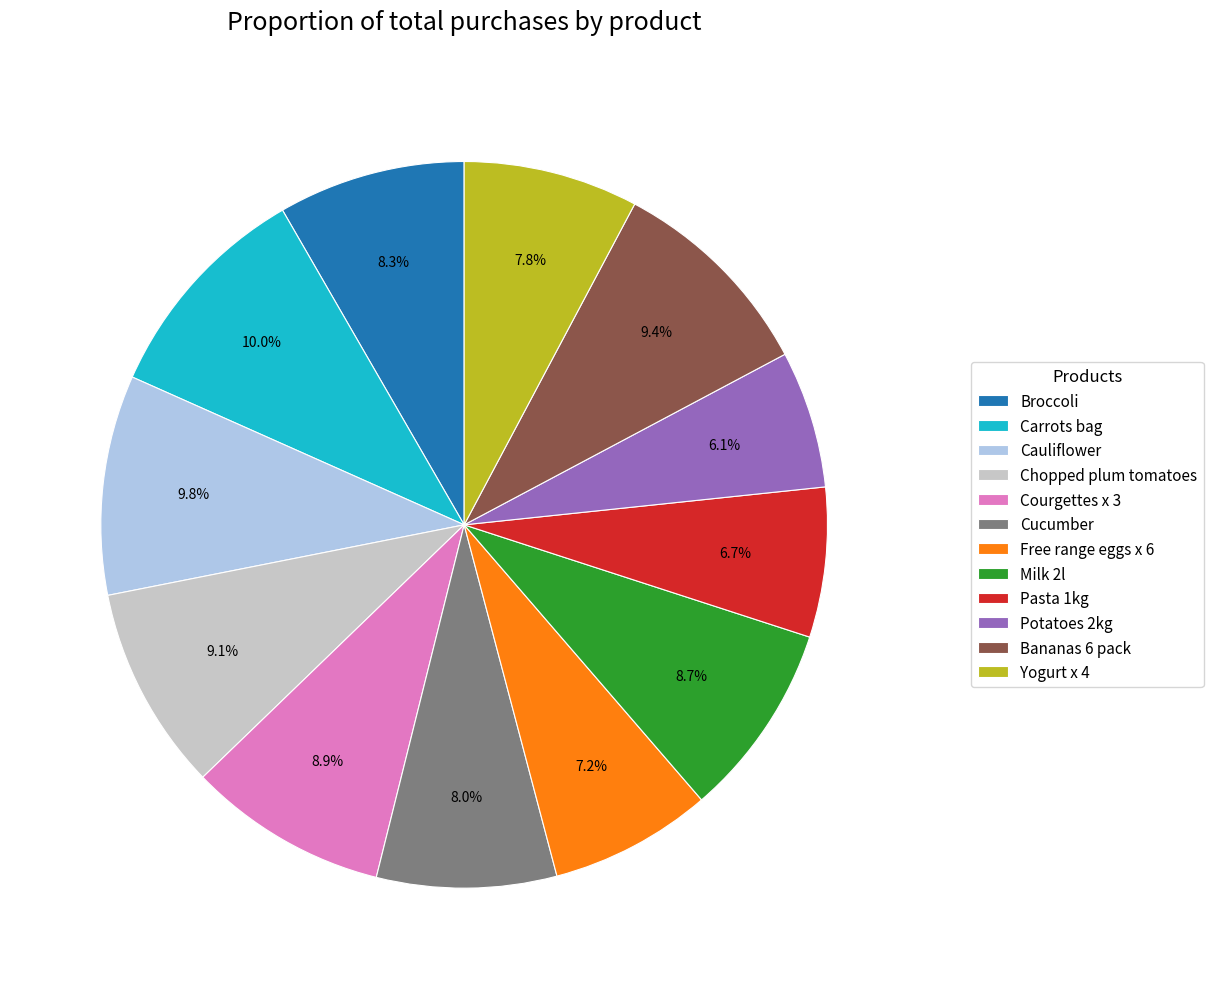

Is it true that Cucumber is 14% of the pie?

False